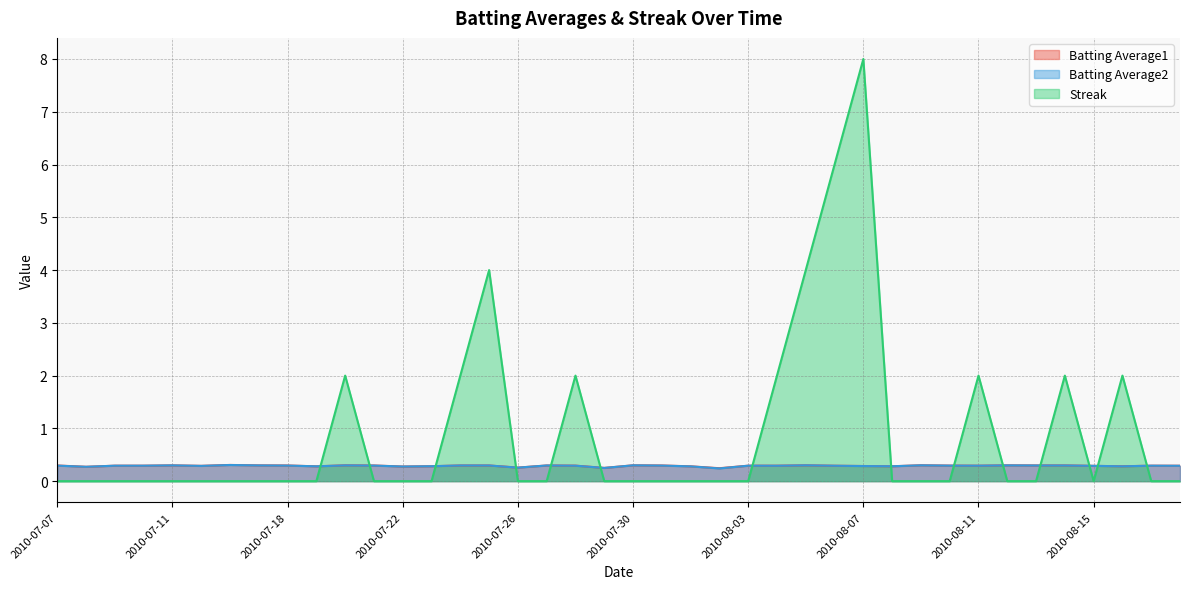

Is the value of Batting Average1 at 2010-07-11 greater than the value of Streak at 2010-07-18?

Yes